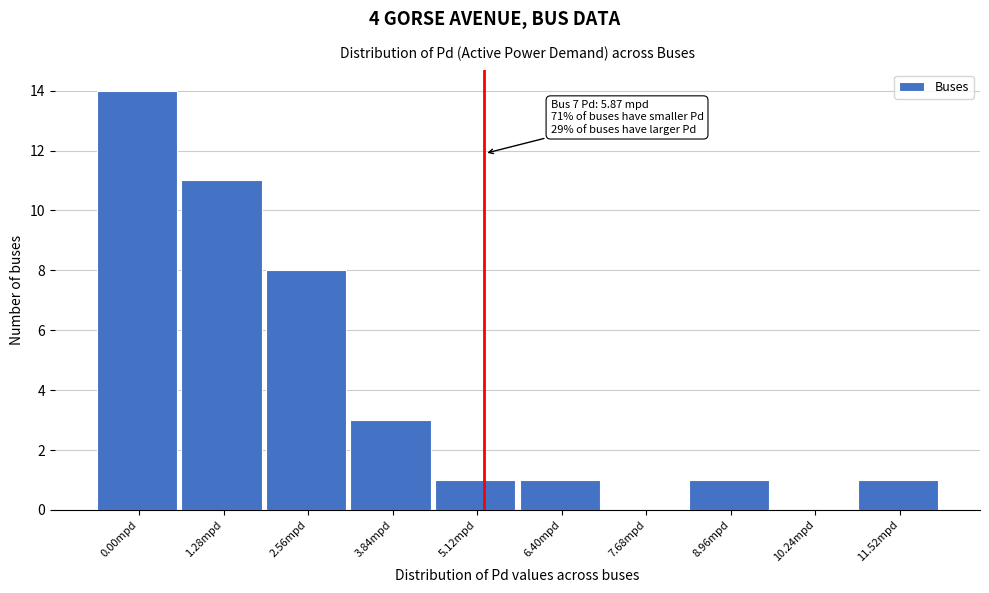

Reading left to right, transcribe all the data shown in this chart.

0.00mpd=14	1.28mpd=11	2.56mpd=8	3.84mpd=3	5.12mpd=1	6.40mpd=1	7.68mpd=0	8.96mpd=1	10.24mpd=0	11.52mpd=1